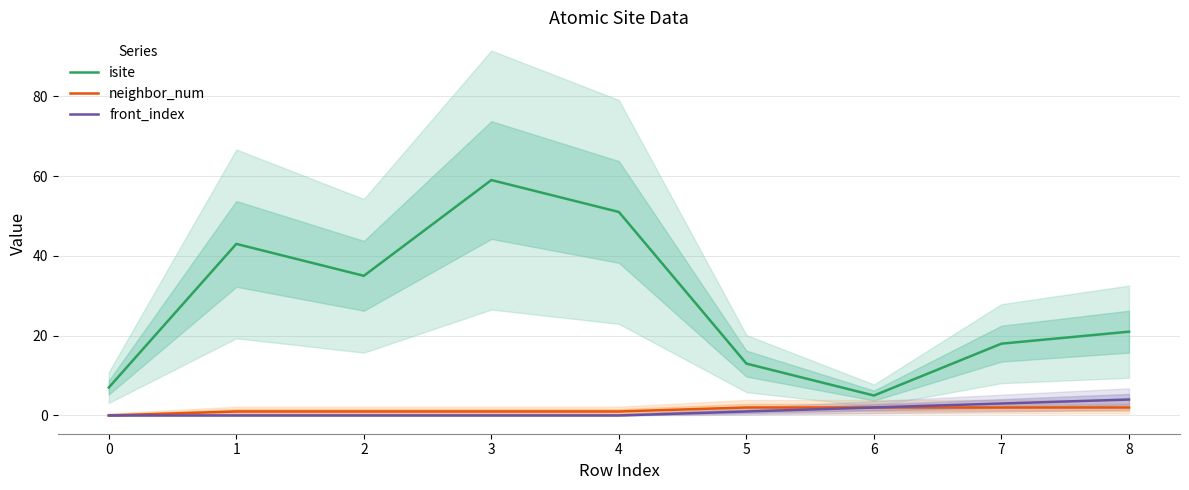

What is the difference between the maximum and minimum values in the isite series?

54